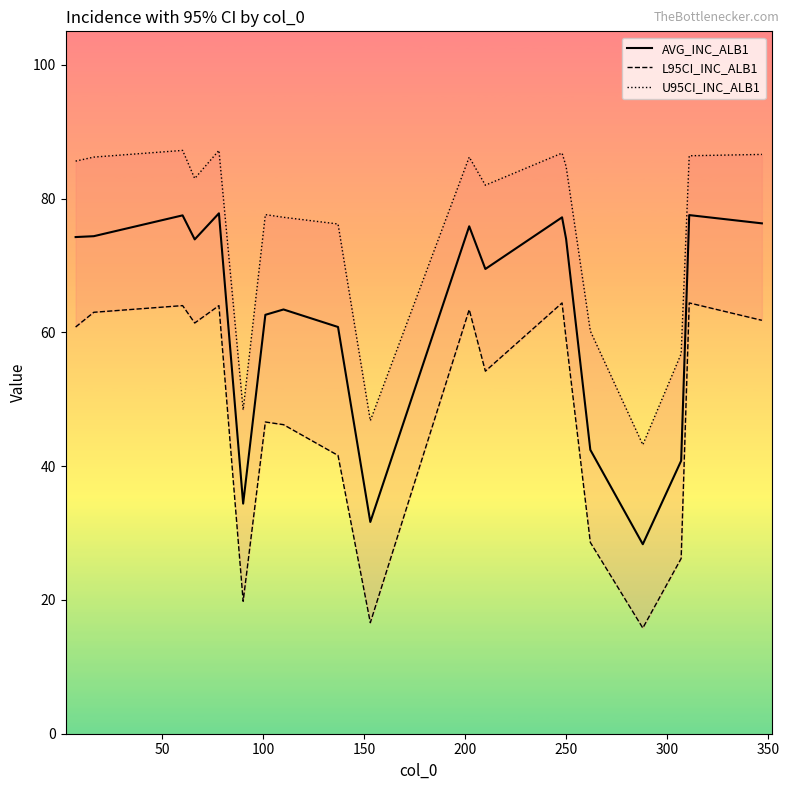

What is the lowest value of the AVG_INC_ALB1 series?

28.3